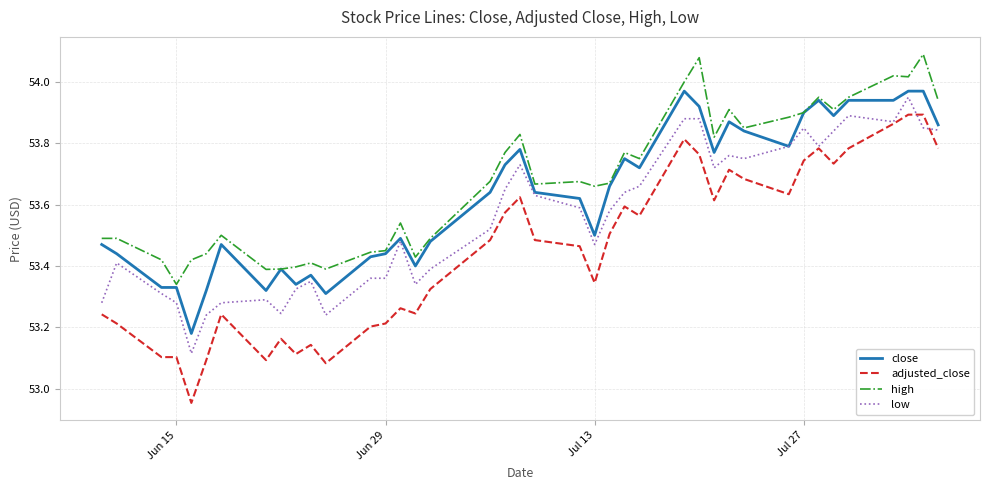

True or false: close and adjusted_close intersect in this chart.

False